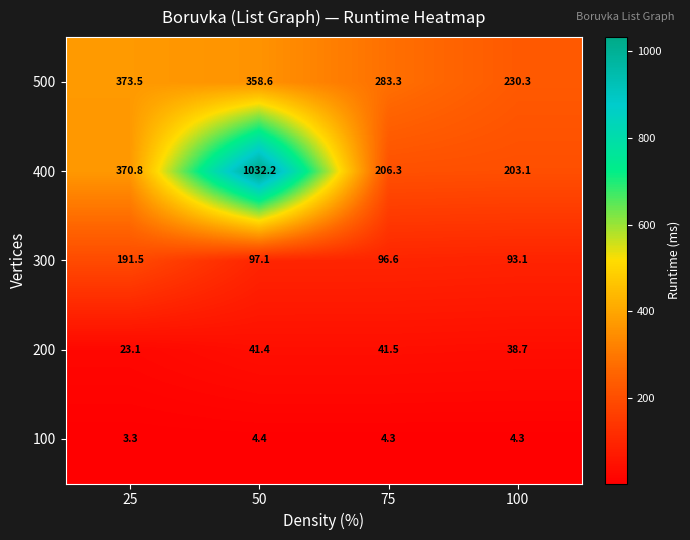

What is the difference between the 400 values at 100 and 75?

3.2